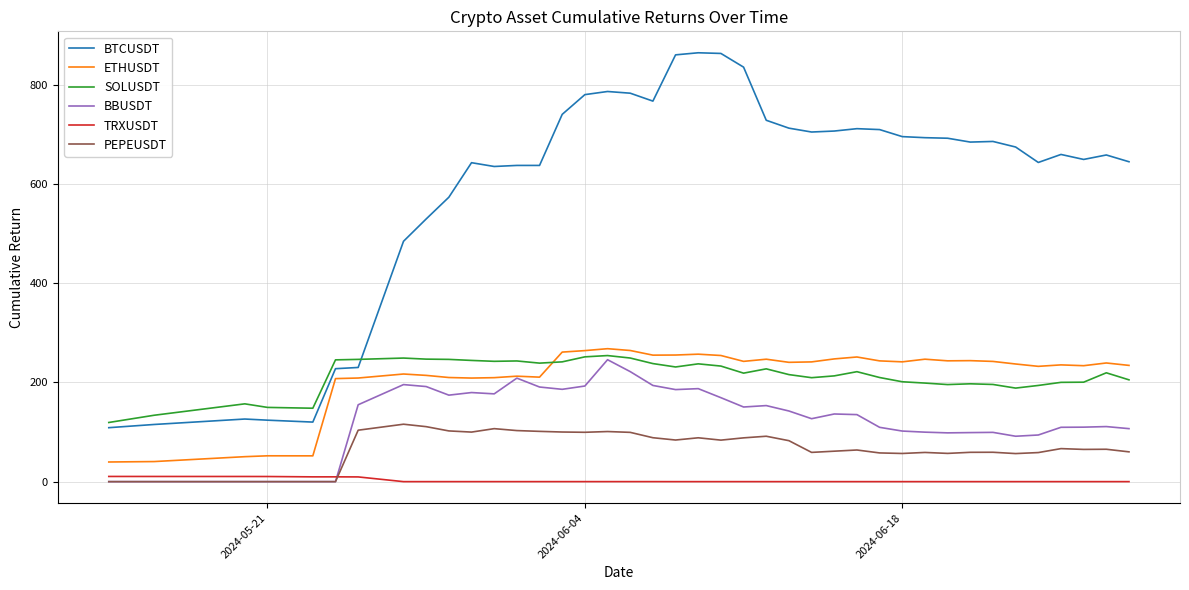

How many lines are shown in the chart?

6